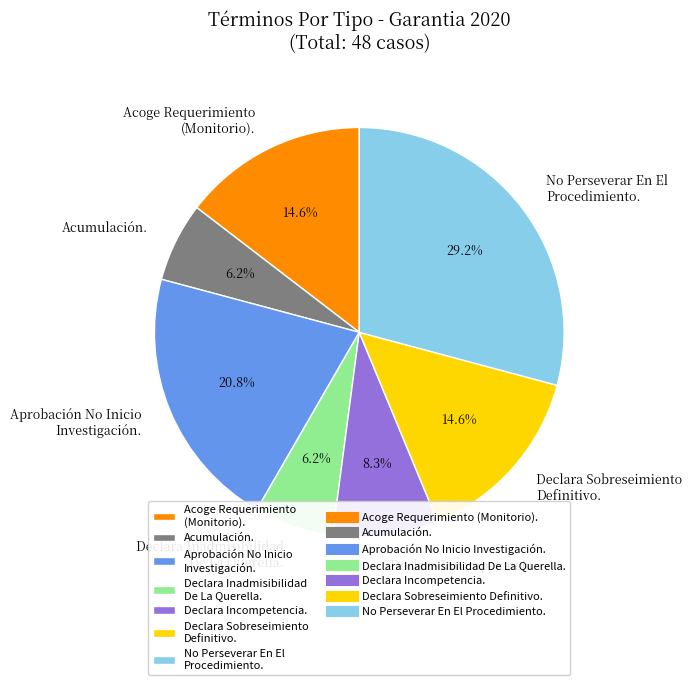

How many segments does this pie chart have?

7